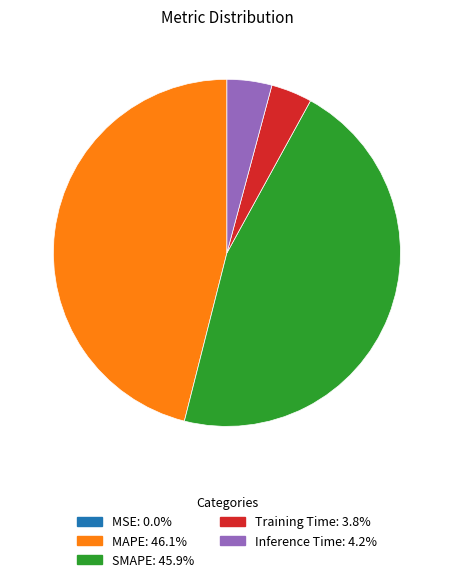

Does any single category account for the majority?

No